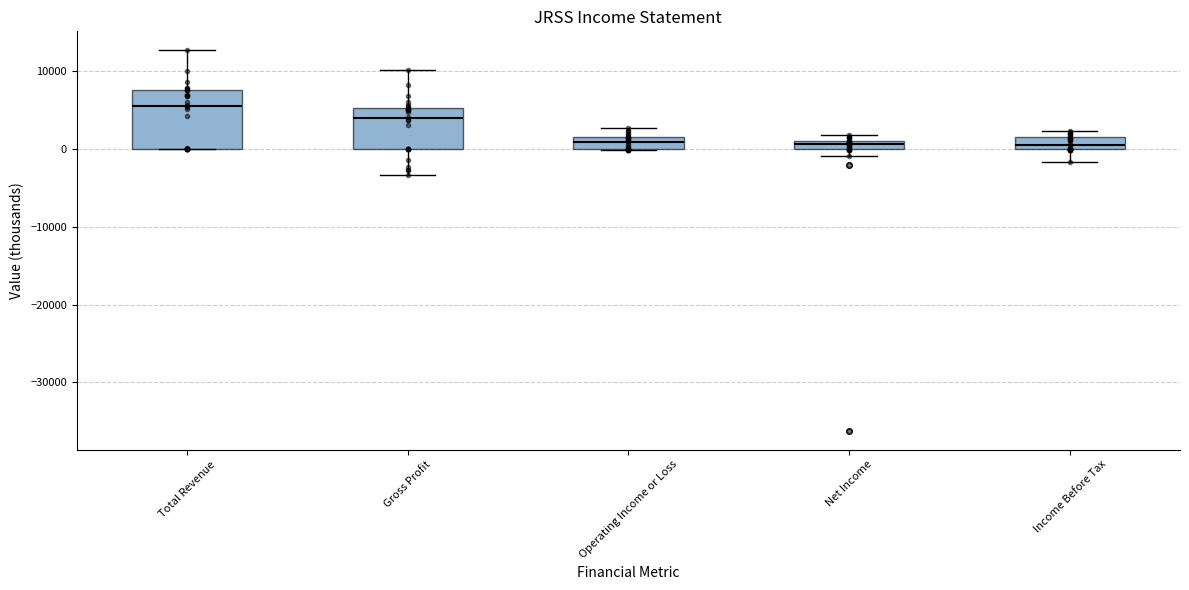

Where is the upper edge of the box for Income Before Tax on the y-axis? The values are not printed on the chart, so give them approximately, as read against the axis.

2000